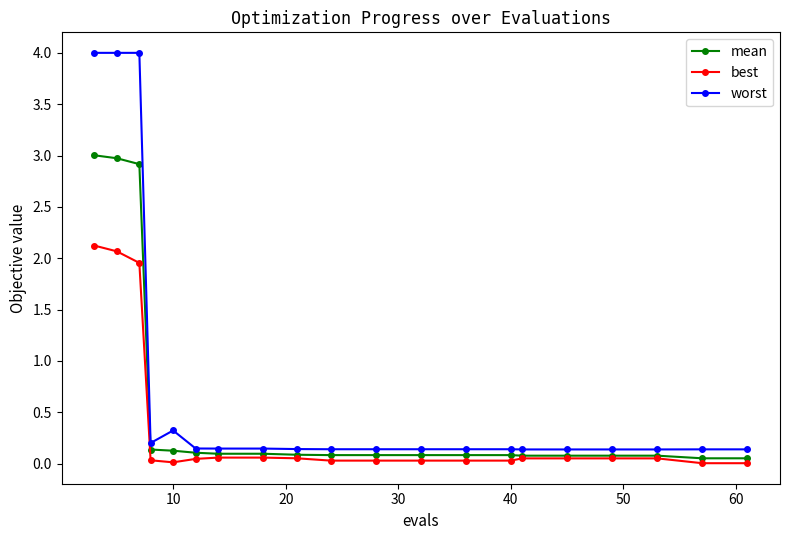

Count the number of categories in the chart.

20